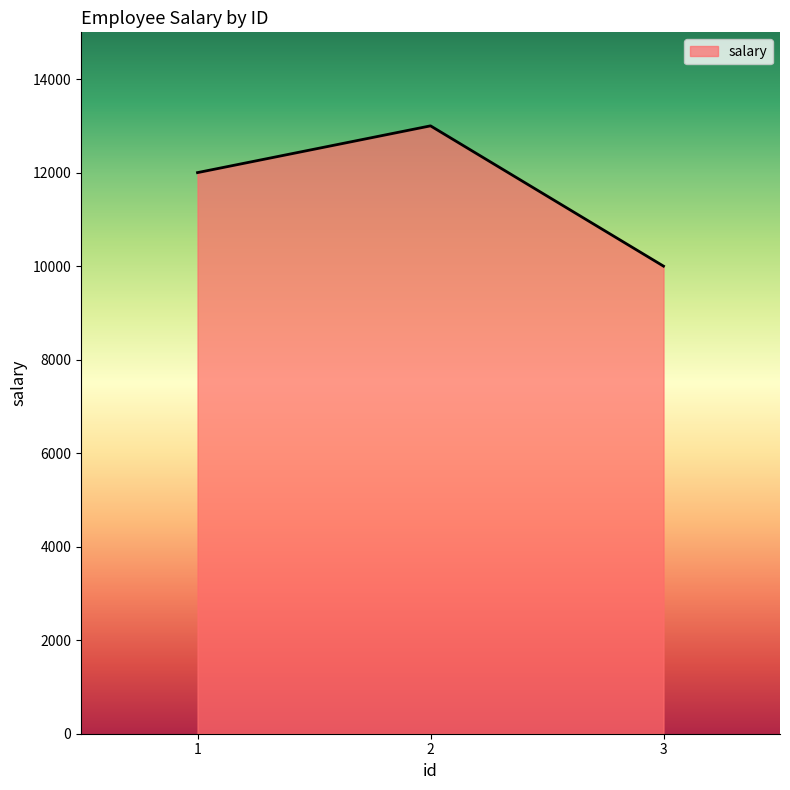

What is the difference between the second highest and minimum values?

2000